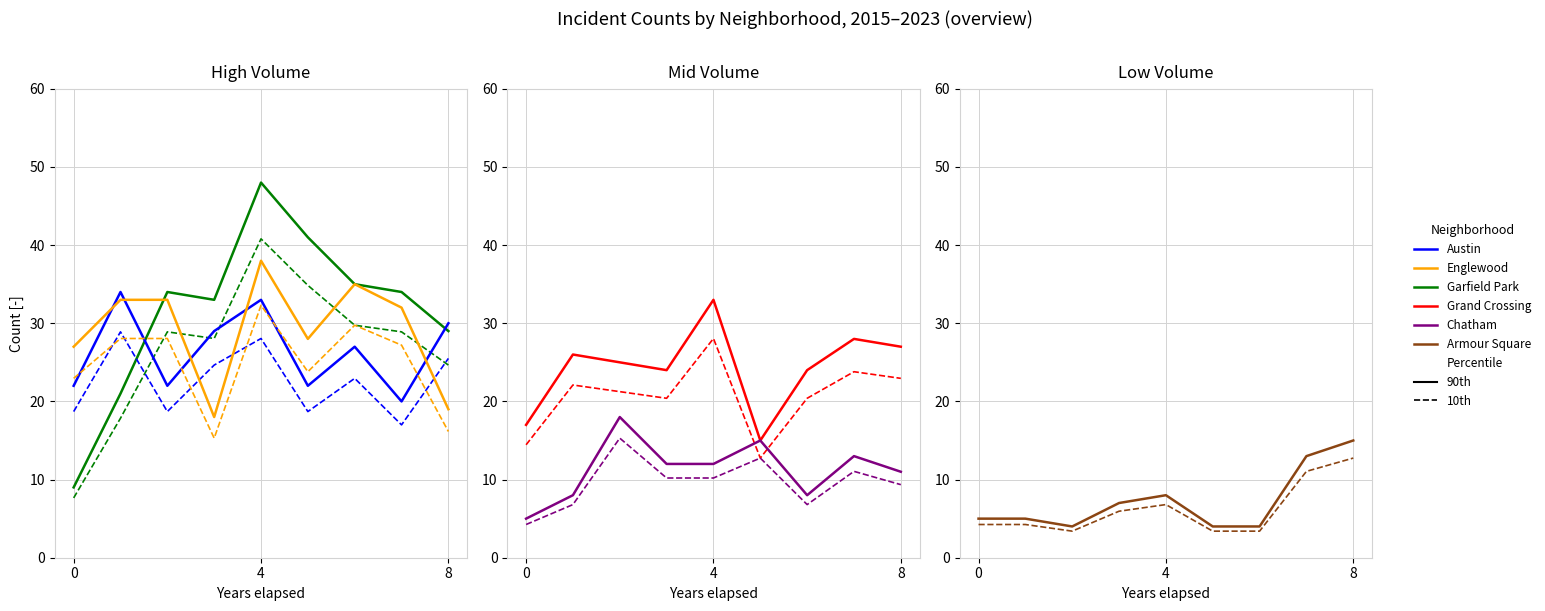

What is the value of the Chatham point at the 6th from the left?

15.0